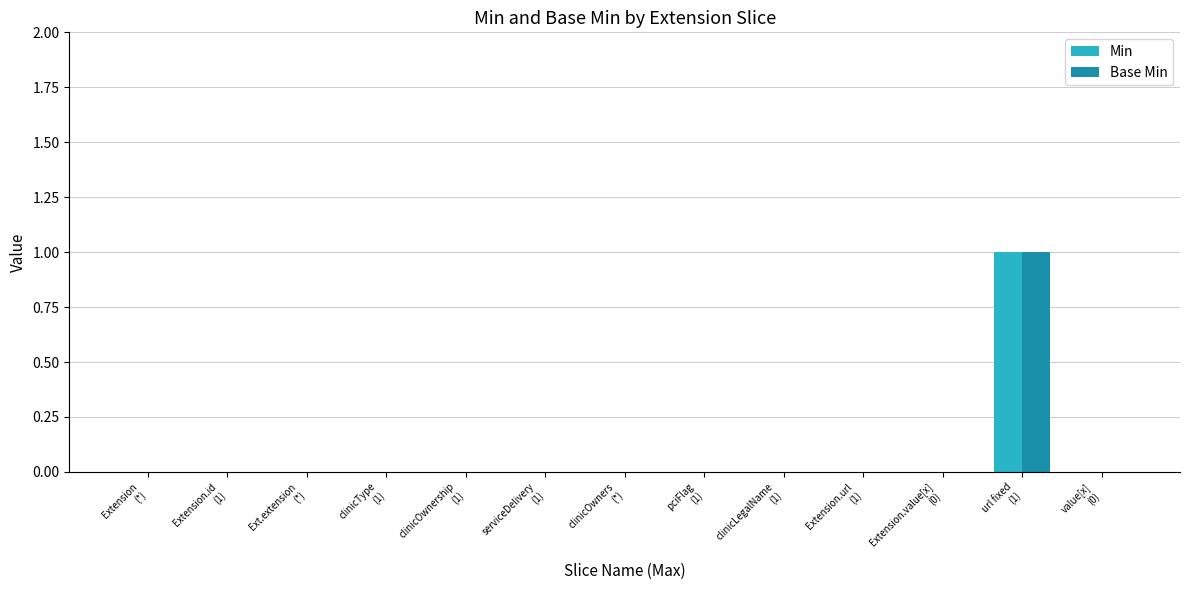

Count the number of data series in this chart.

2